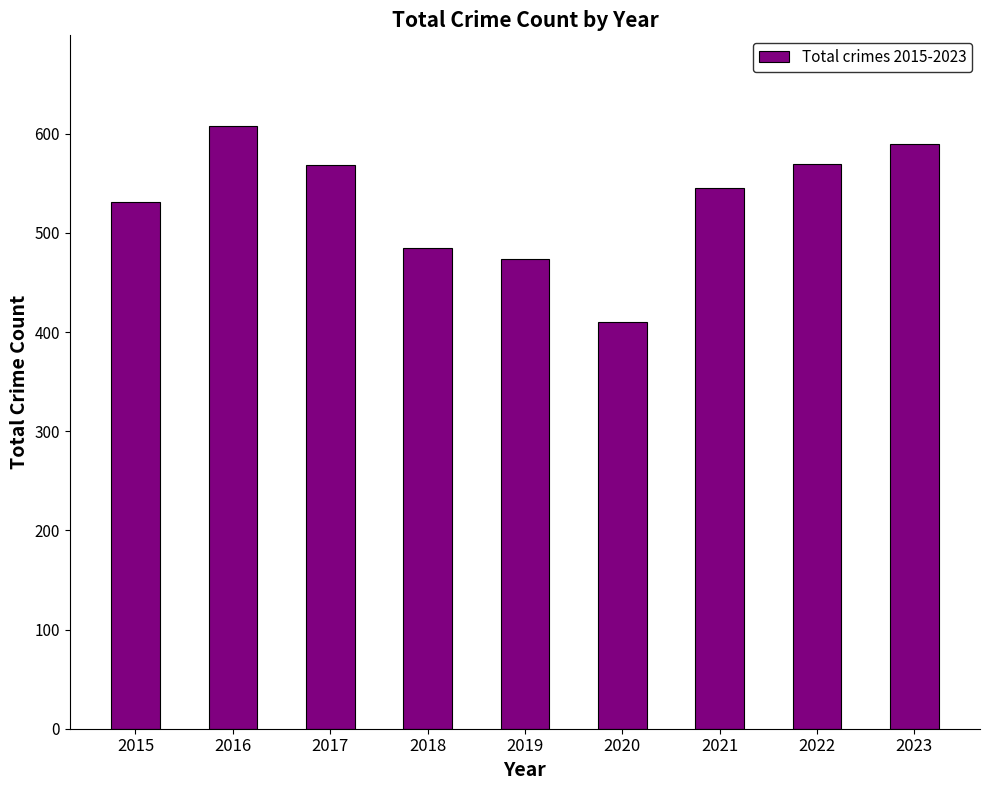

How many series are shown in this chart?

1